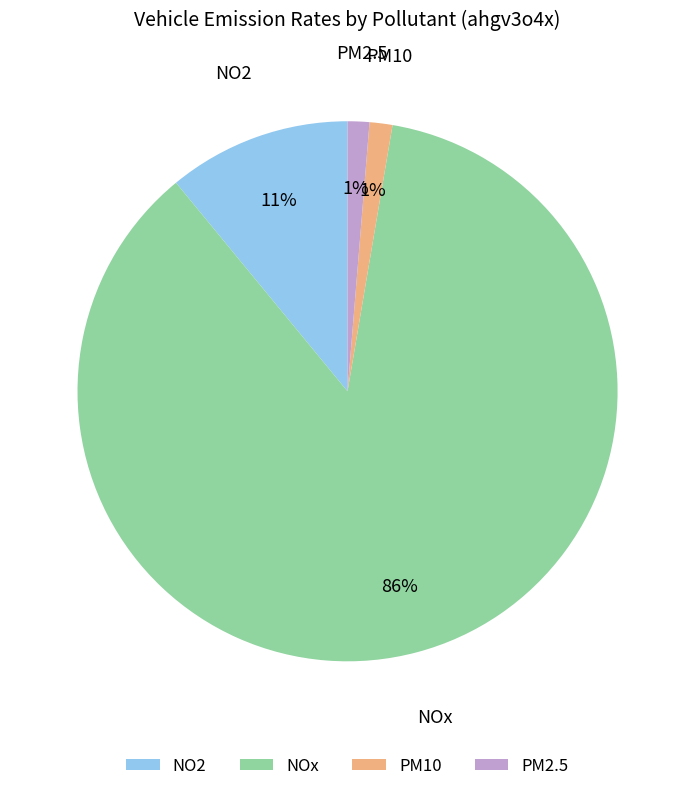

Is the sum of PM10 and PM2.5 greater than half?

No